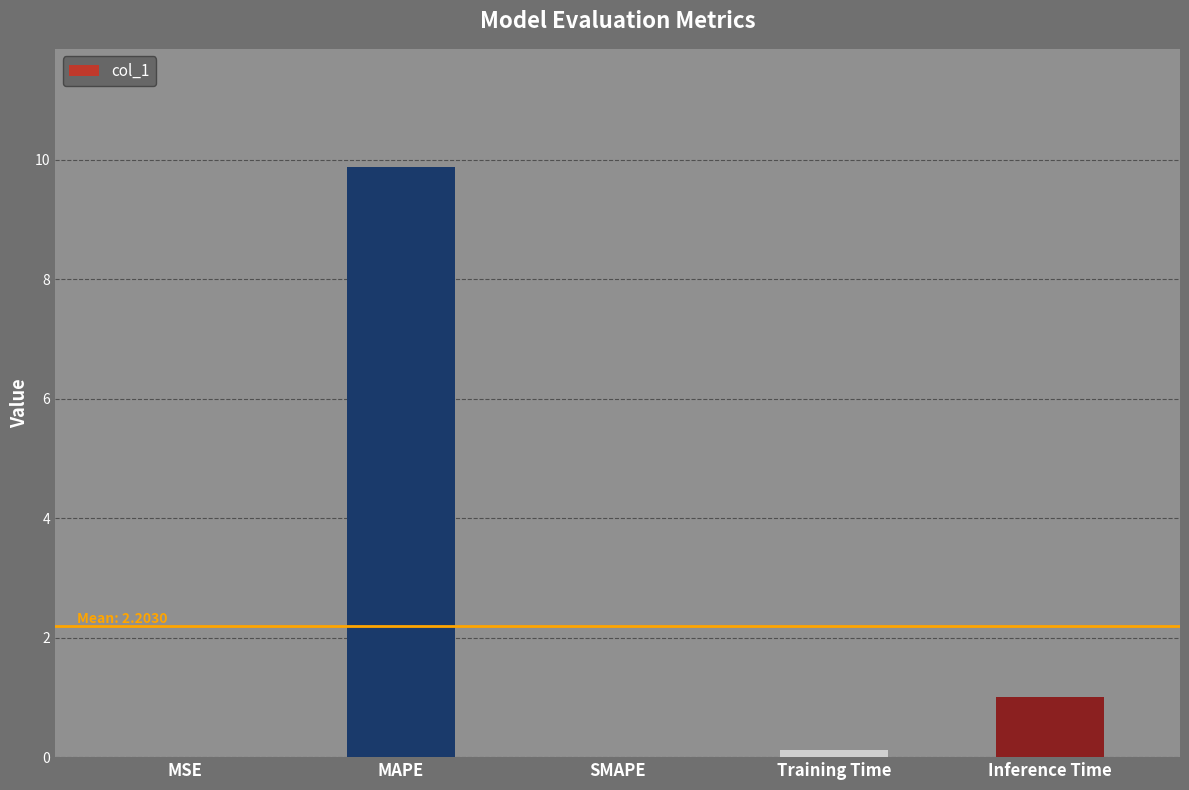

Which label corresponds to the largest value in the chart?

MAPE